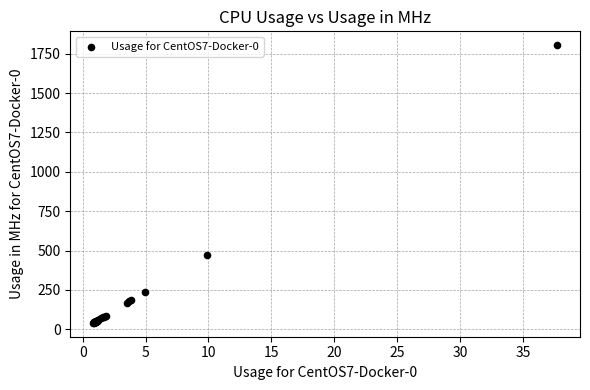

What Y value in the scatter plot is closest to 922?

472